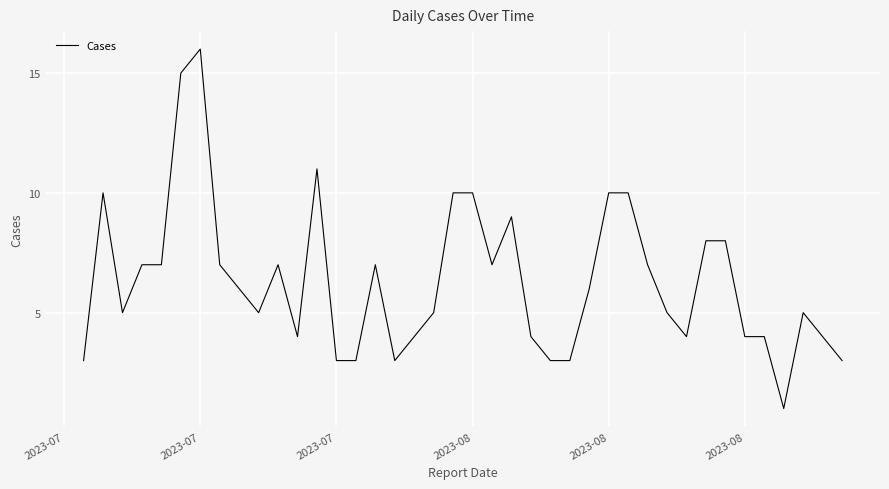

What is the difference between the maximum and minimum values?

15